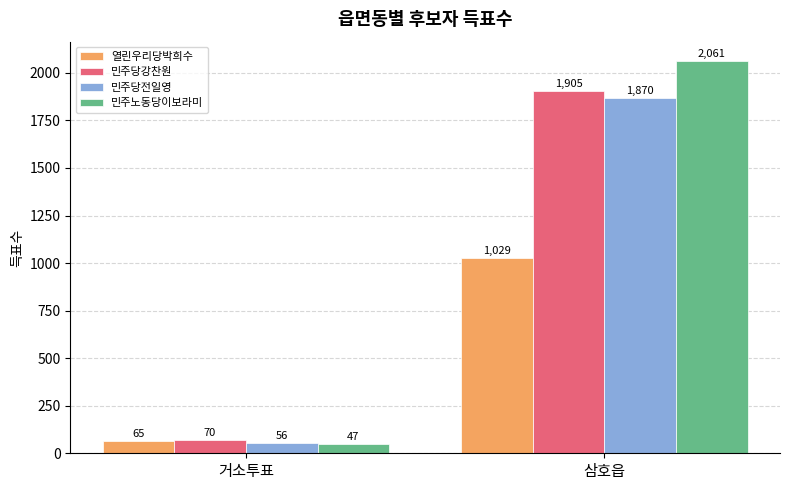

What are all the series names shown in the legend?

열린우리당박희수, 민주당강찬원, 민주당전일영, 민주노동당이보라미